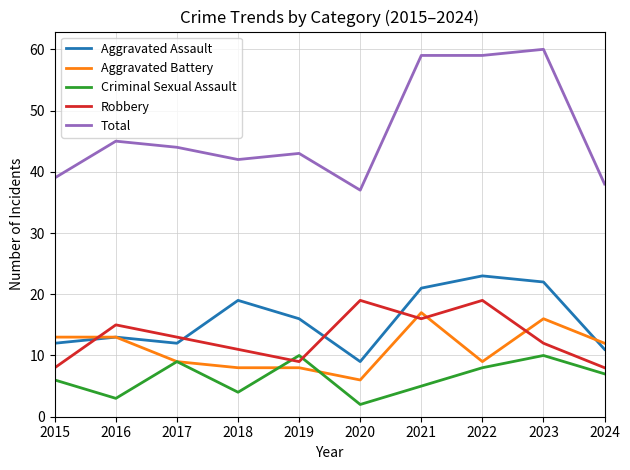

What is the spread (max minus min) of values at 2018?

38